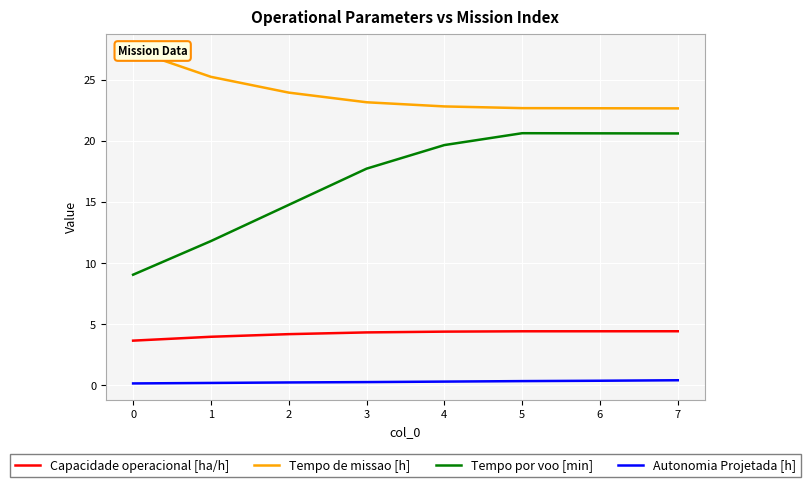

True or false: Tempo por voo [min] has a value of 19.6 at 4.

True